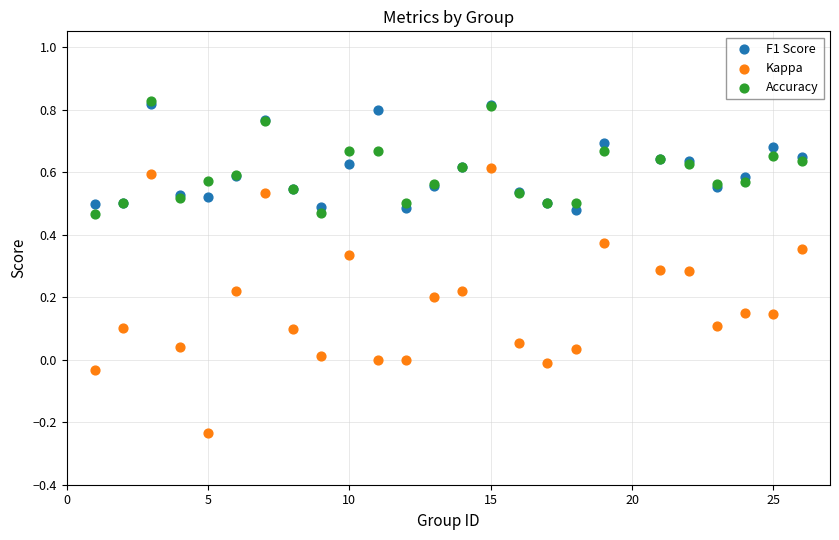

What are all the series names shown in the legend?

F1 Score, Kappa, Accuracy